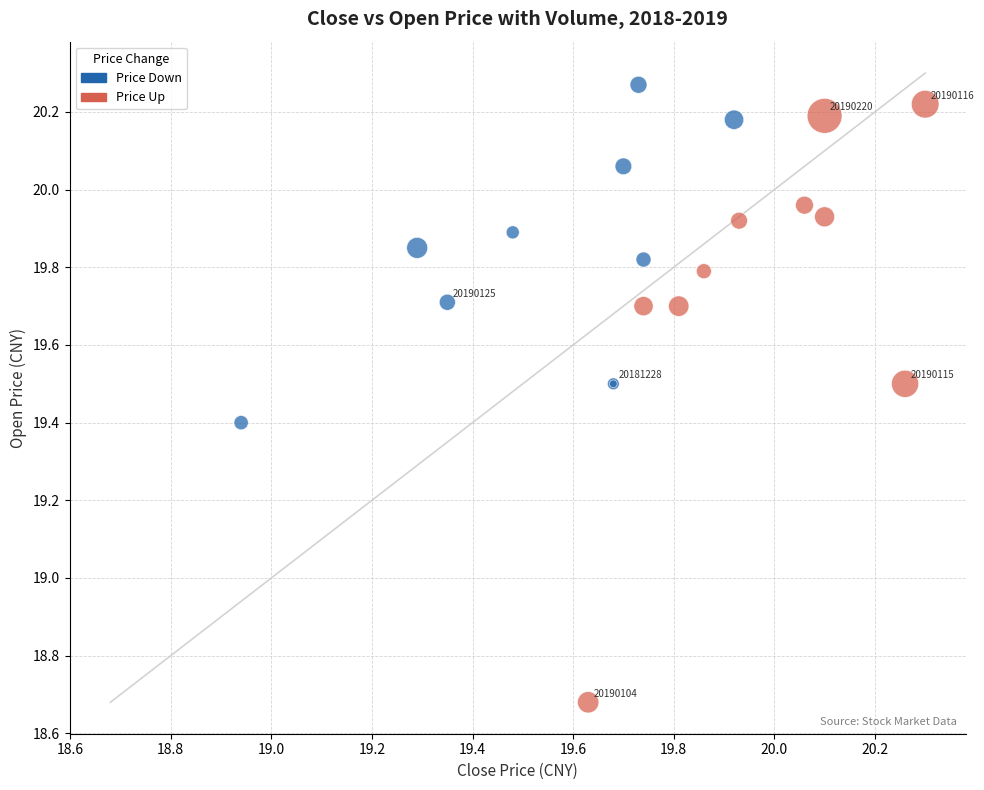

What are all the series names shown in the legend?

Price Down, Price Up